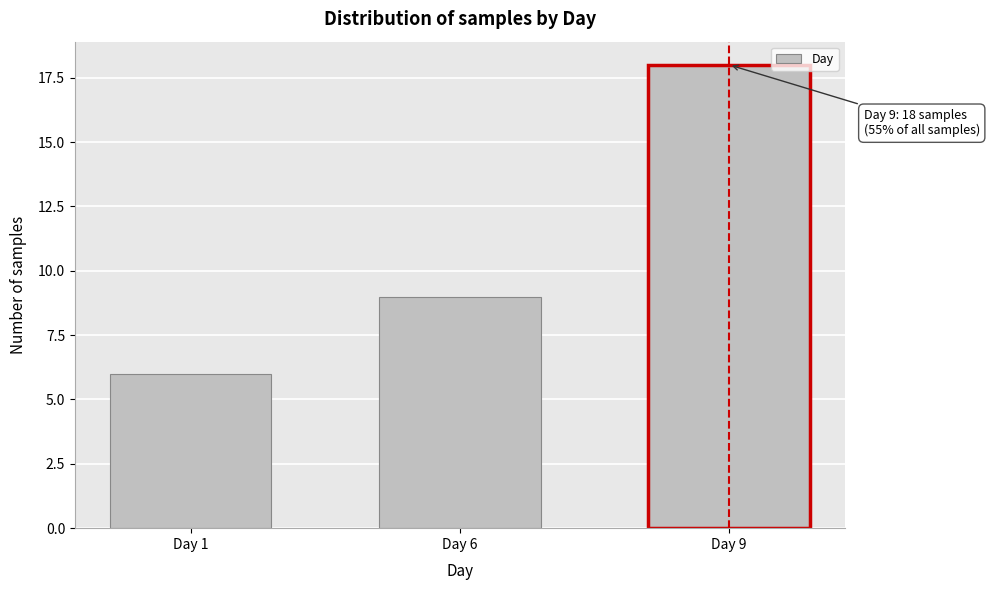

Reading left to right, list all the values displayed in this chart.

6	9	18